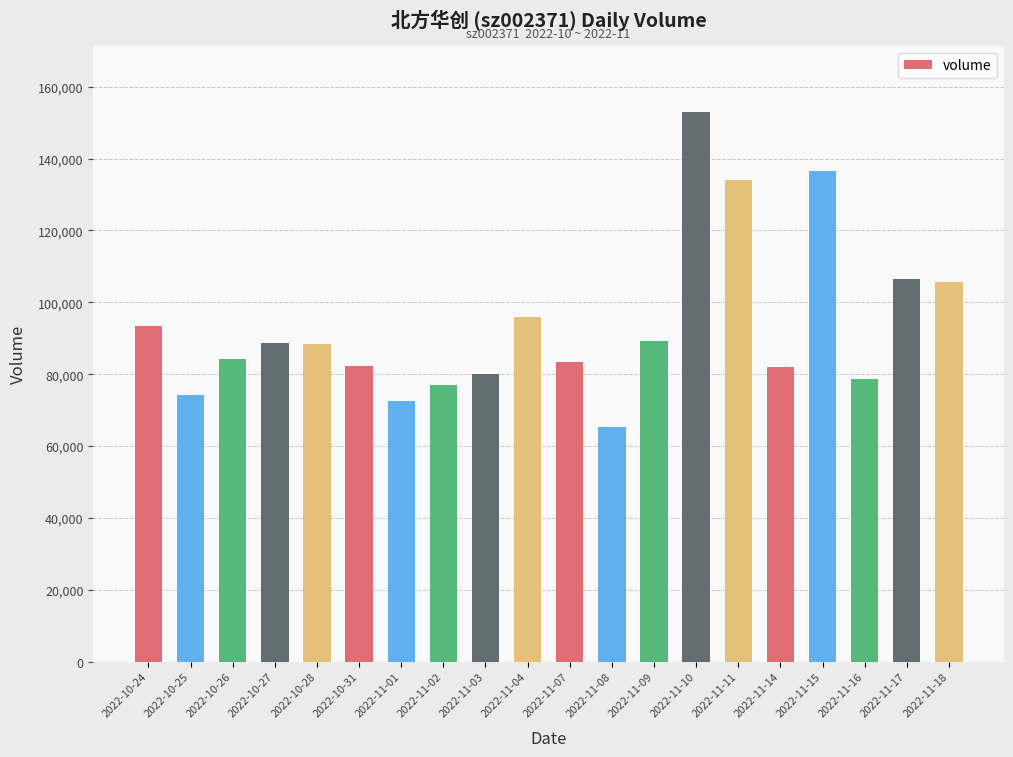

The value at 2022-11-03 is 106000. True or false?

False